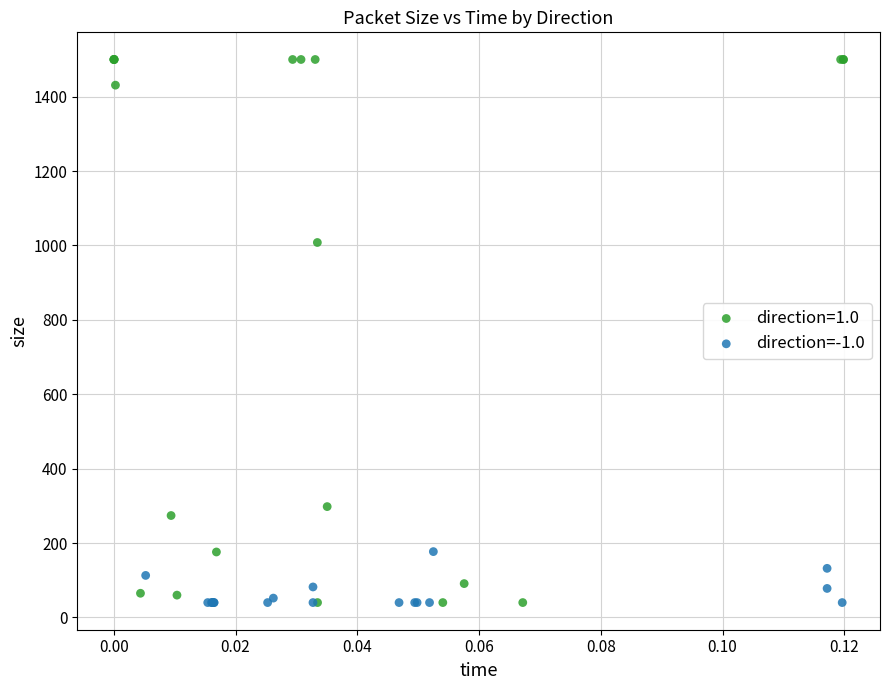

Which series contains the highest Y value?

direction=1.0